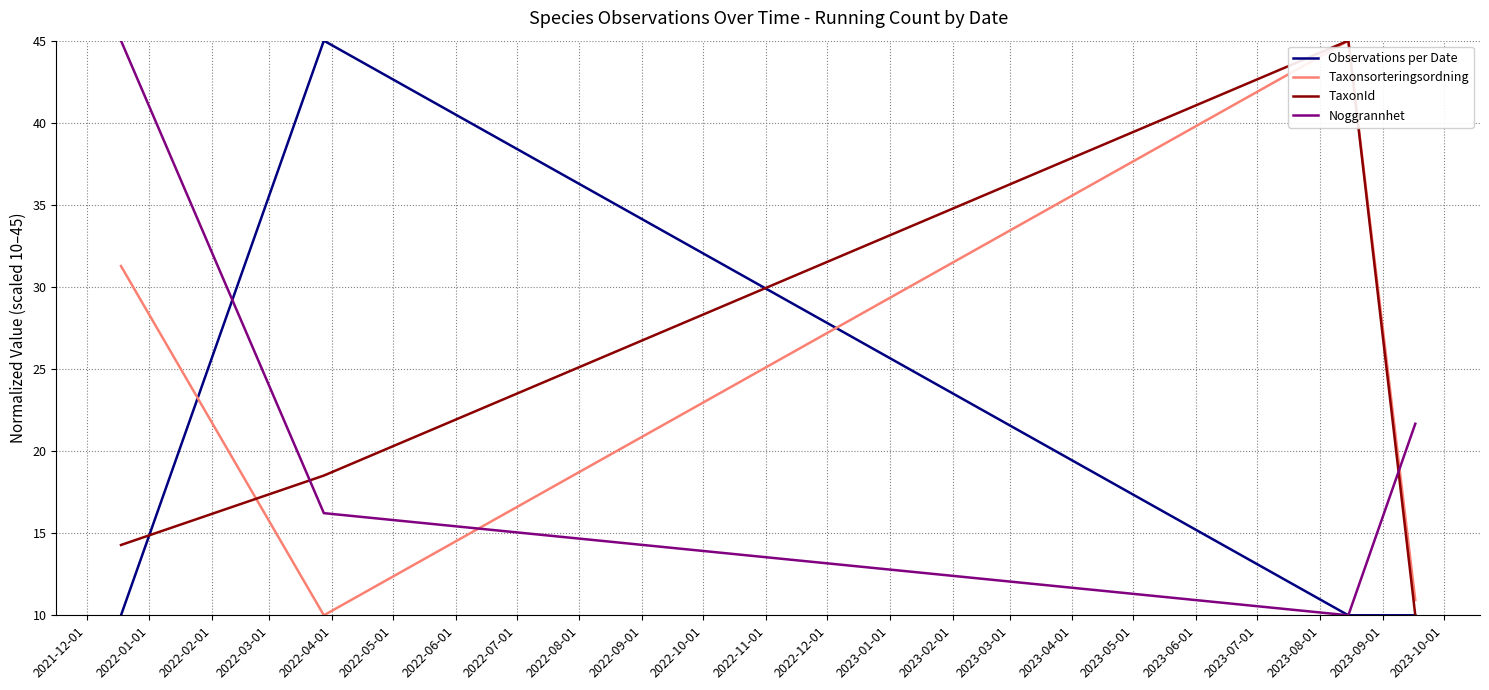

What is the maximum value for TaxonId?

45.0